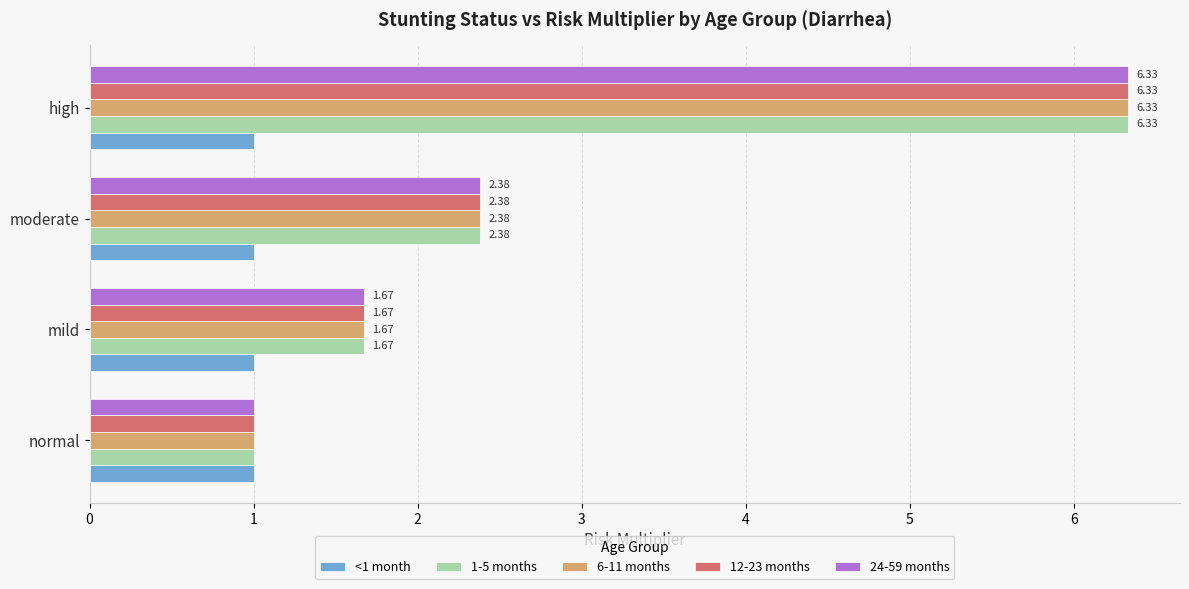

What is the spread (max minus min) of values at moderate?

1.4